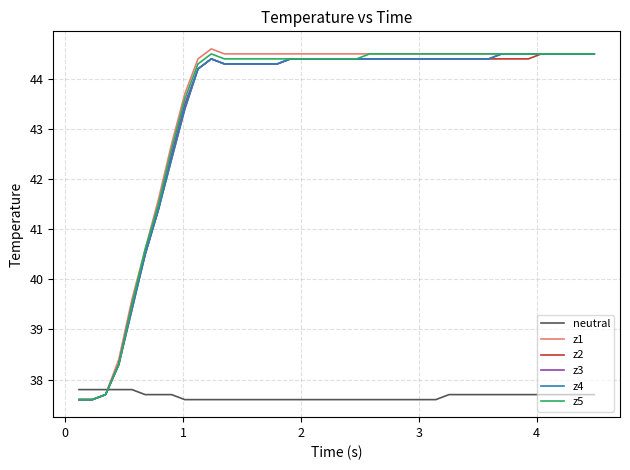

What is the minimum value shown in the chart?

37.6